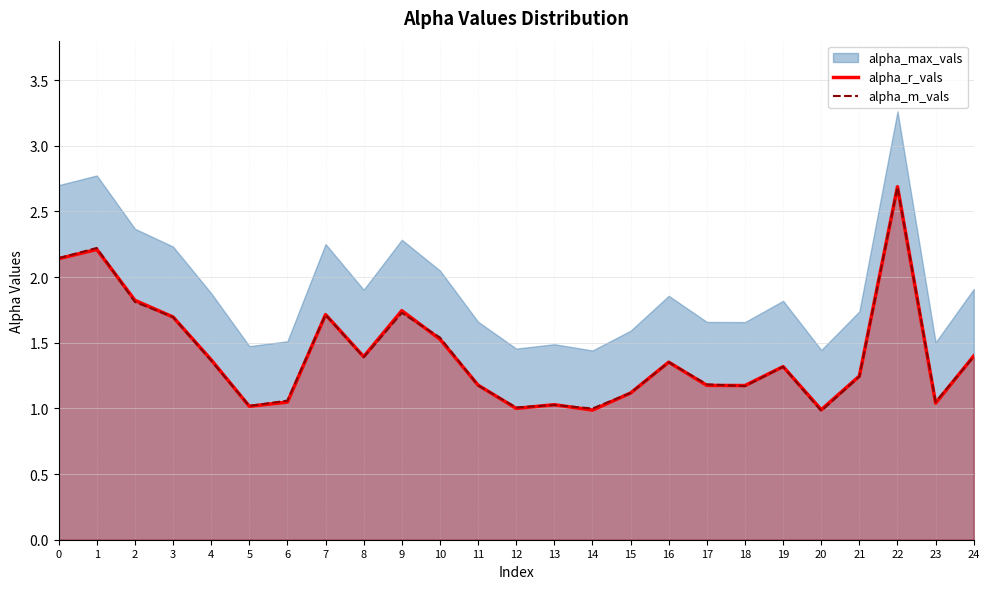

True or false: alpha_m_vals and alpha_r_vals intersect in this chart.

True